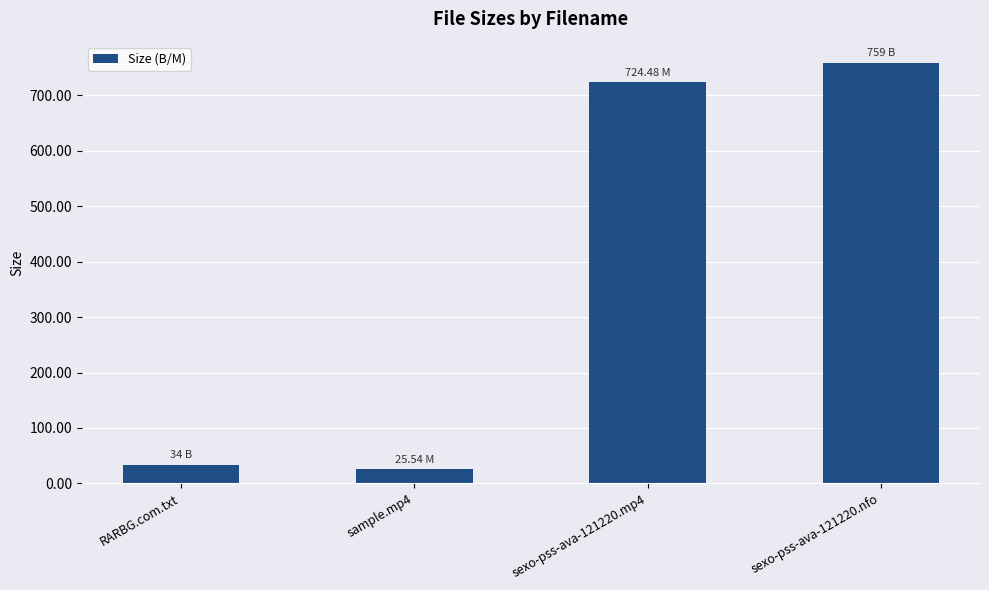

Rank the categories by value from highest to lowest.

sexo-pss-ava-121220.nfo, sexo-pss-ava-121220.mp4, RARBG.com.txt, sample.mp4